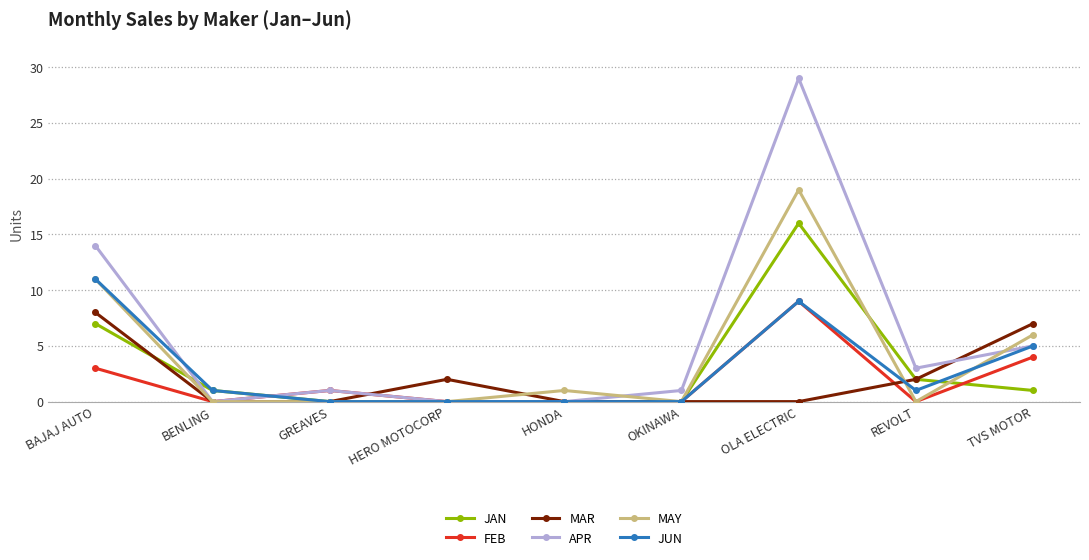

Where is the first local minimum for APR?

BENLING